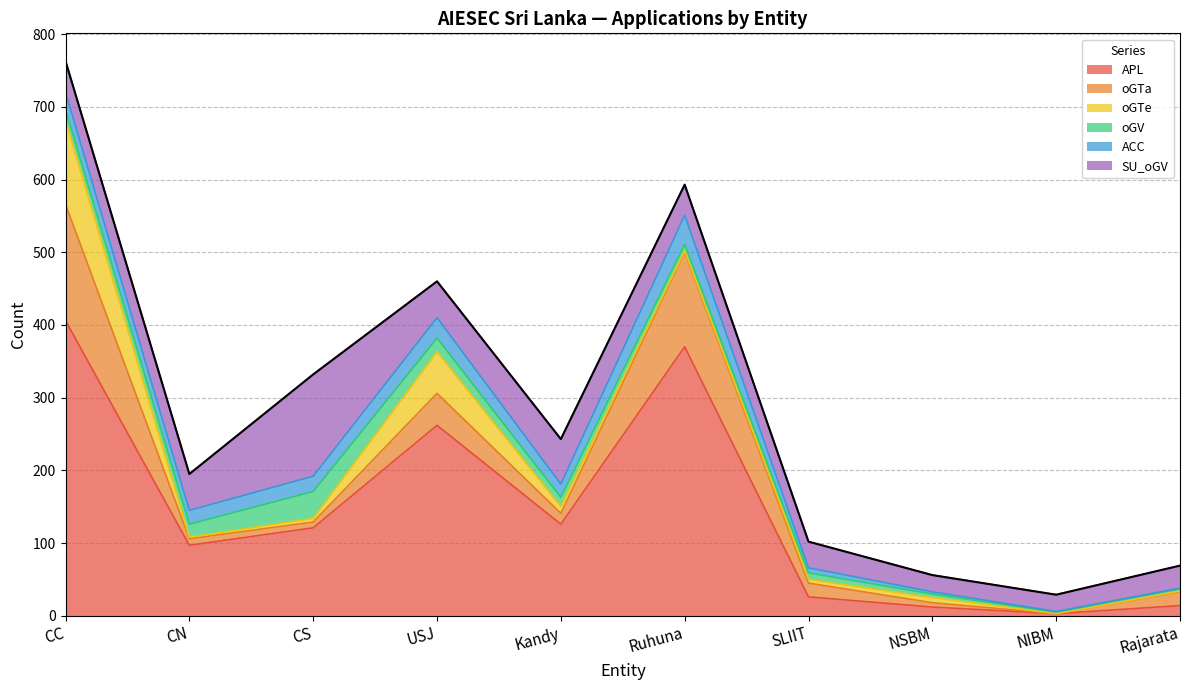

Reading right to left, list all the values displayed in this chart.

APL: Rajarata=14	NIBM=3	NSBM=12	SLIIT=26	Ruhuna=370	Kandy=126	USJ=262	CS=121	CN=97	CC=406
oGTa: Rajarata=19	NIBM=0	NSBM=6	SLIIT=19	Ruhuna=130	Kandy=15	USJ=44	CS=8	CN=9	CC=160
oGTe: Rajarata=1	NIBM=0	NSBM=7	SLIIT=5	Ruhuna=2	Kandy=9	USJ=57	CS=5	CN=2	CC=115
oGV: Rajarata=3	NIBM=2	NSBM=5	SLIIT=9	Ruhuna=9	Kandy=13	USJ=19	CS=37	CN=18	CC=15
ACC: Rajarata=1	NIBM=1	NSBM=3	SLIIT=7	Ruhuna=40	Kandy=18	USJ=28	CS=21	CN=19	CC=24
SU_oGV: Rajarata=31	NIBM=23	NSBM=23	SLIIT=36	Ruhuna=42	Kandy=62	USJ=50	CS=140	CN=50	CC=43